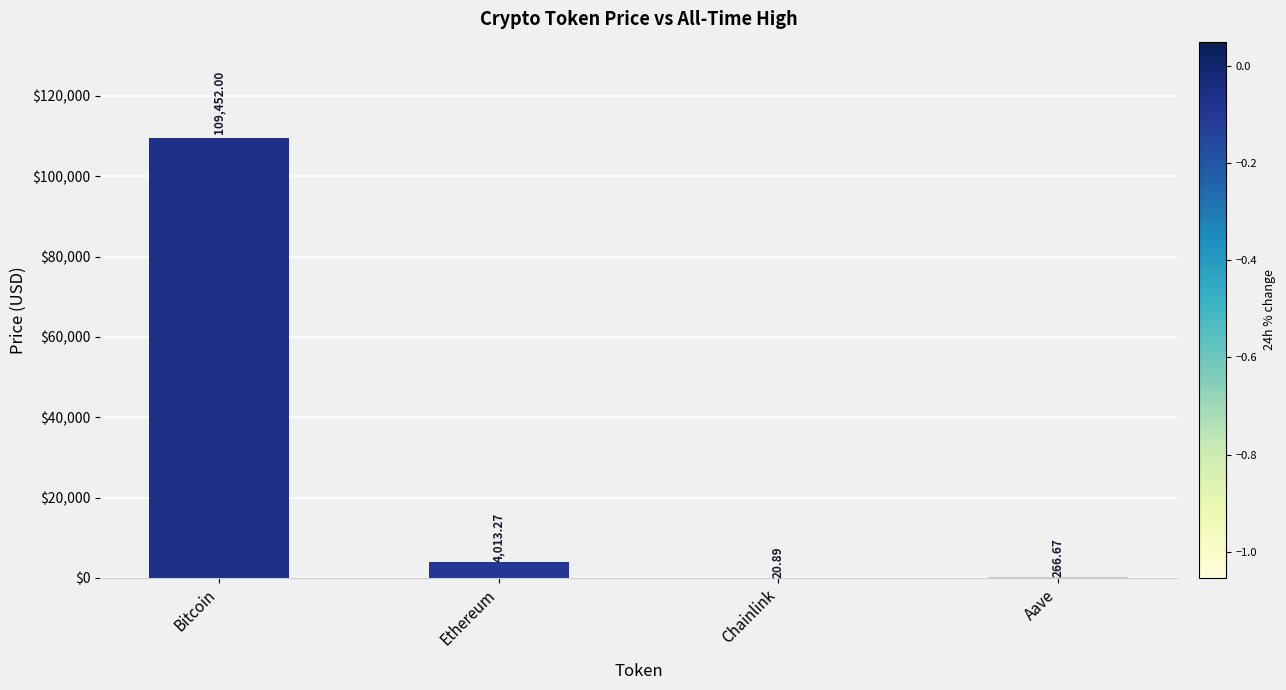

How many data points are above 4013?

2